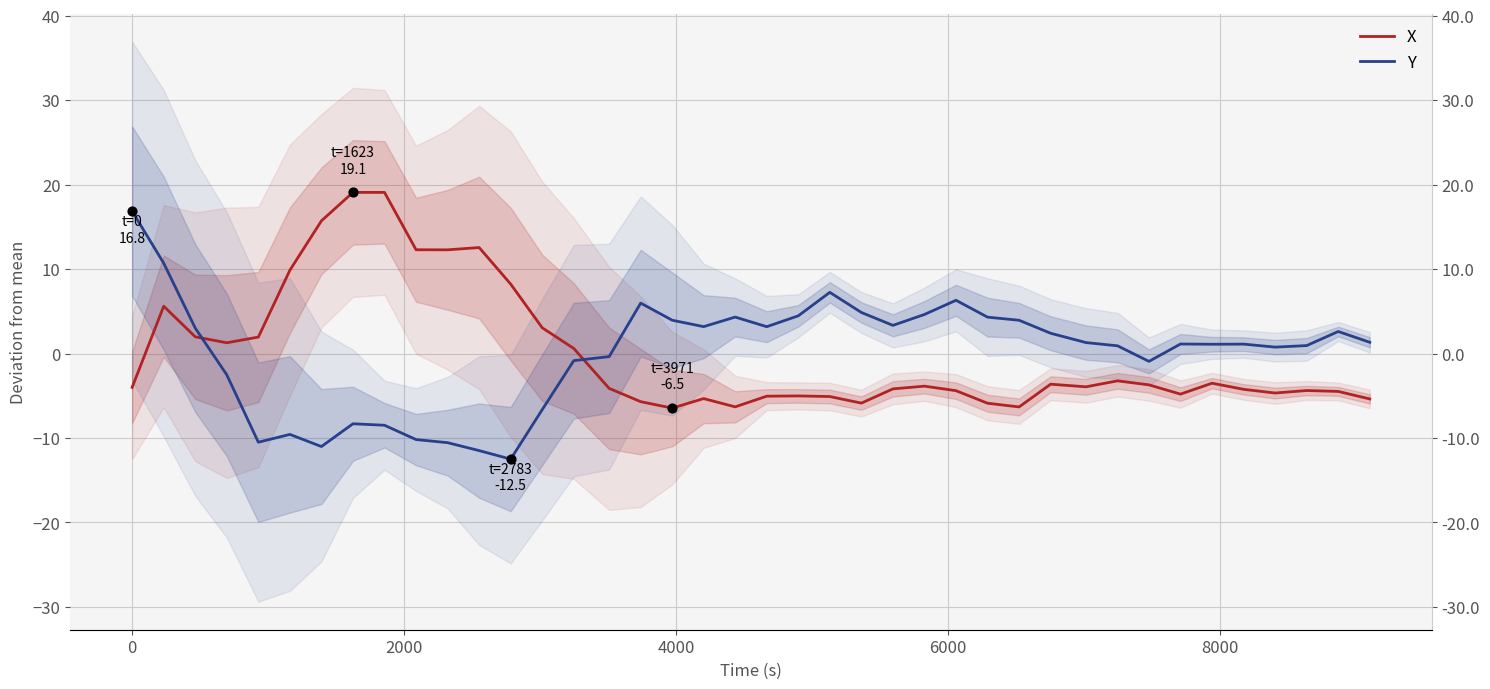

Which series has the largest total across all categories?

X